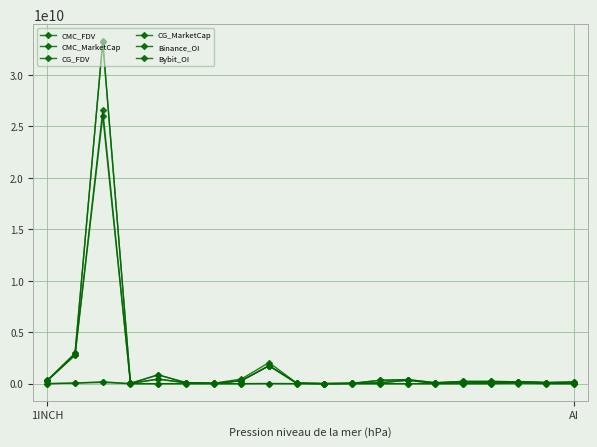

How many distinct data groups are displayed?

6